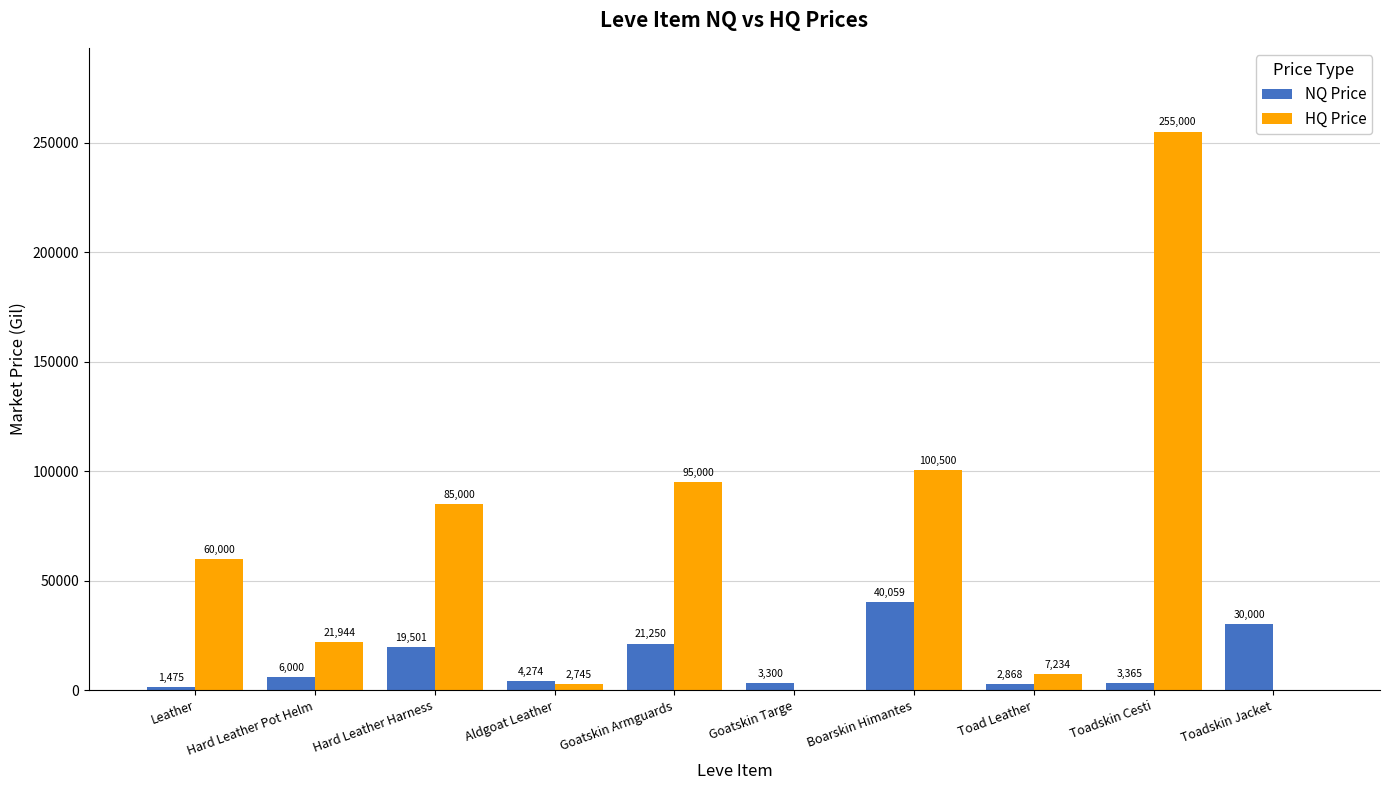

At which label is NQ Price closest to 20767?

Goatskin Armguards